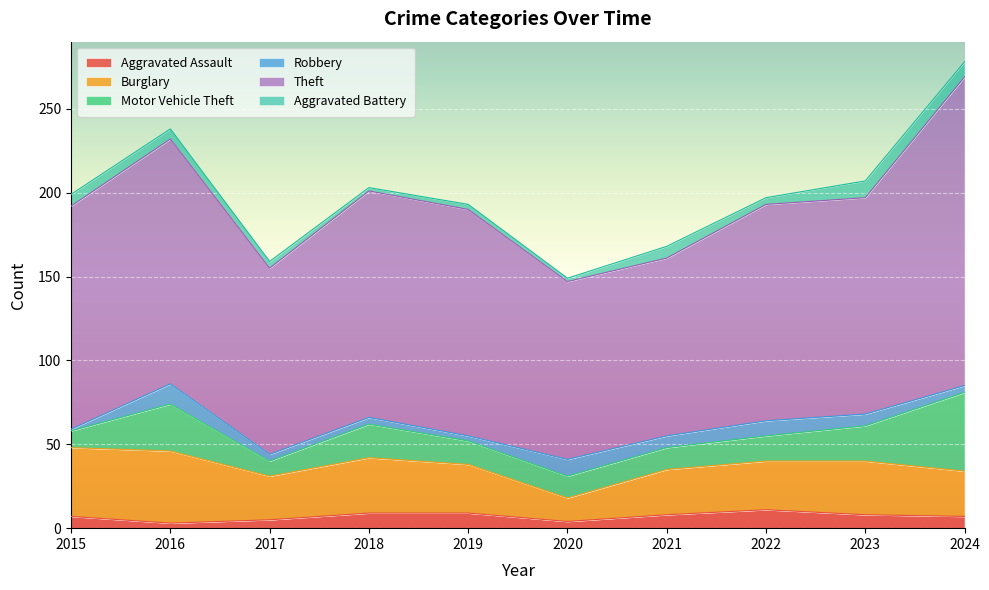

What is the highest value of the Aggravated Assault series?

11